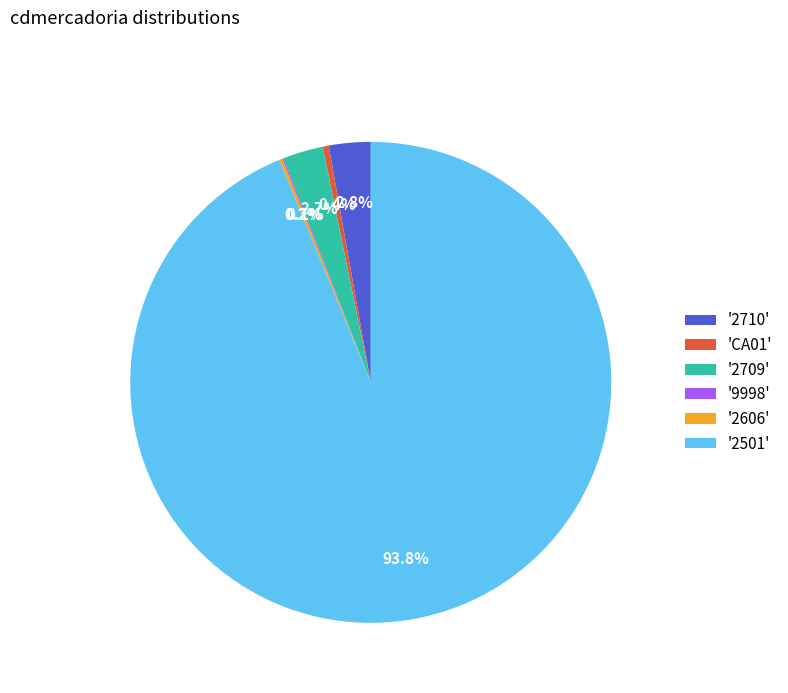

Does any single category account for the majority?

Yes